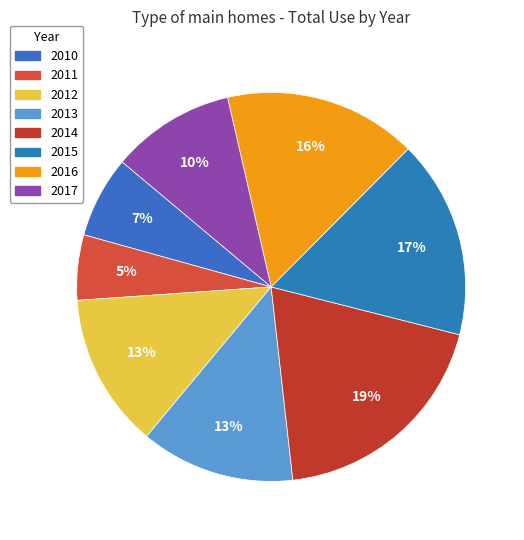

True or false: 2012 accounts for 1% of the total.

False